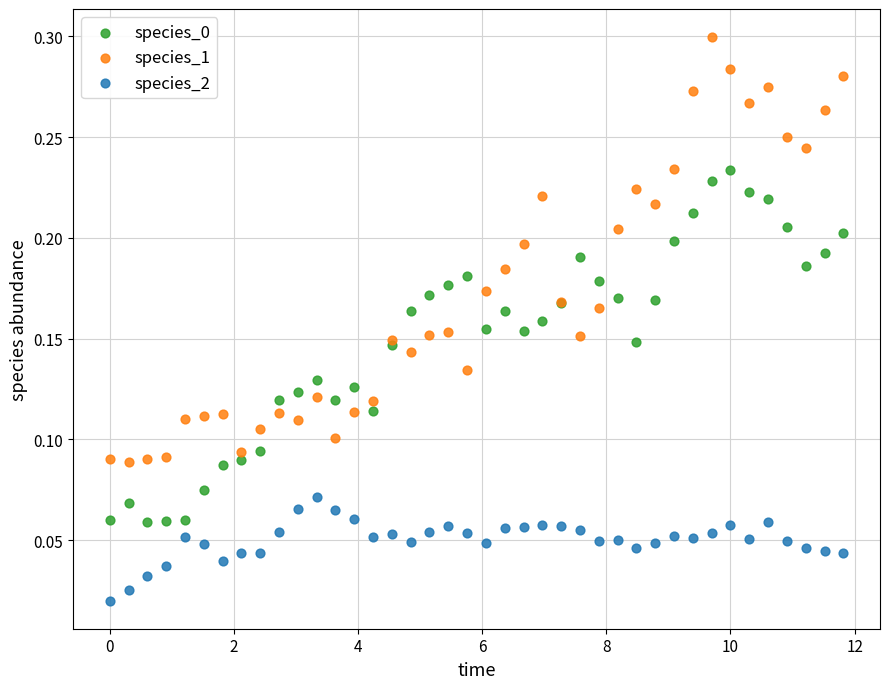

What is the X range (max minus min) for the scatter plot?

11.8